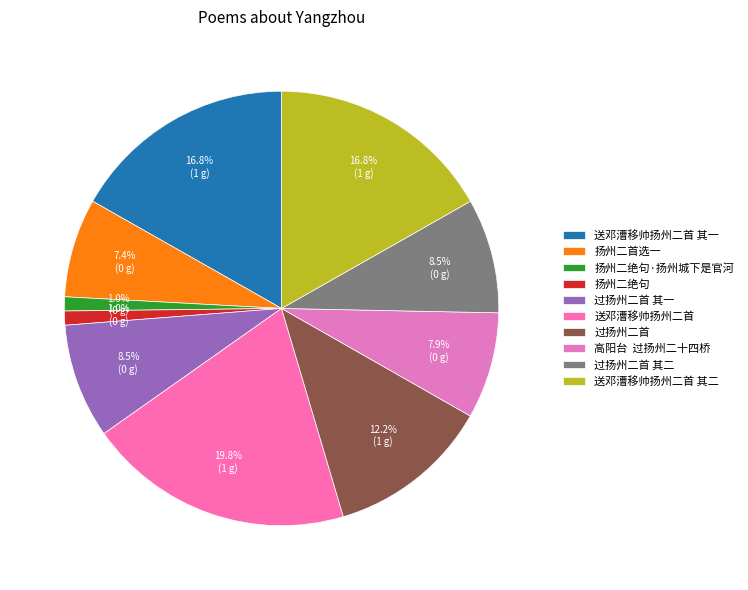

What percentage is the 过扬州二首 其二 slice, to the nearest percent?

9%